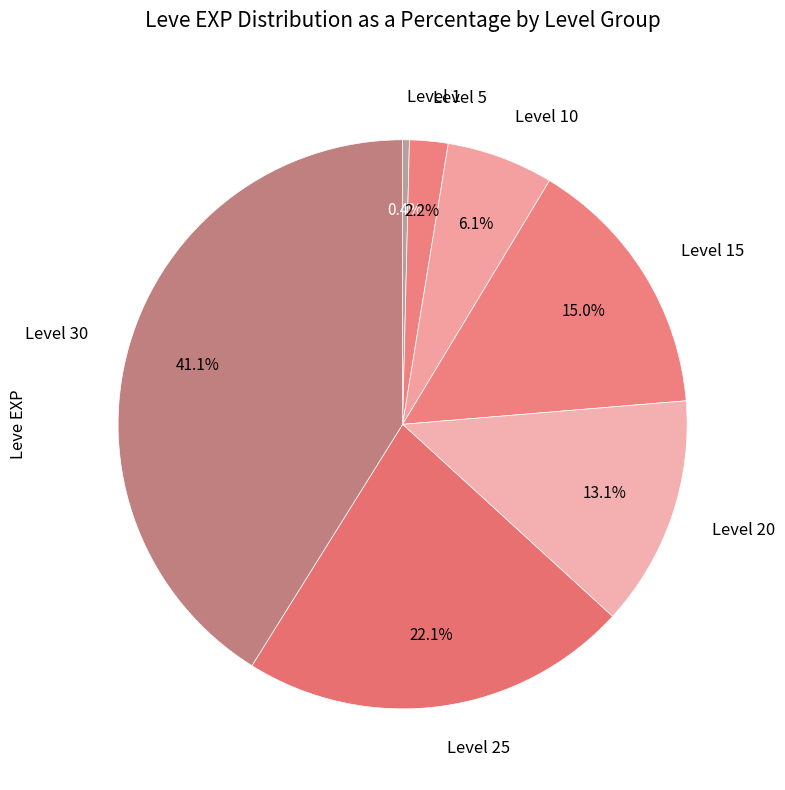

To the nearest percent, what percentage of the pie is Level 10?

6%